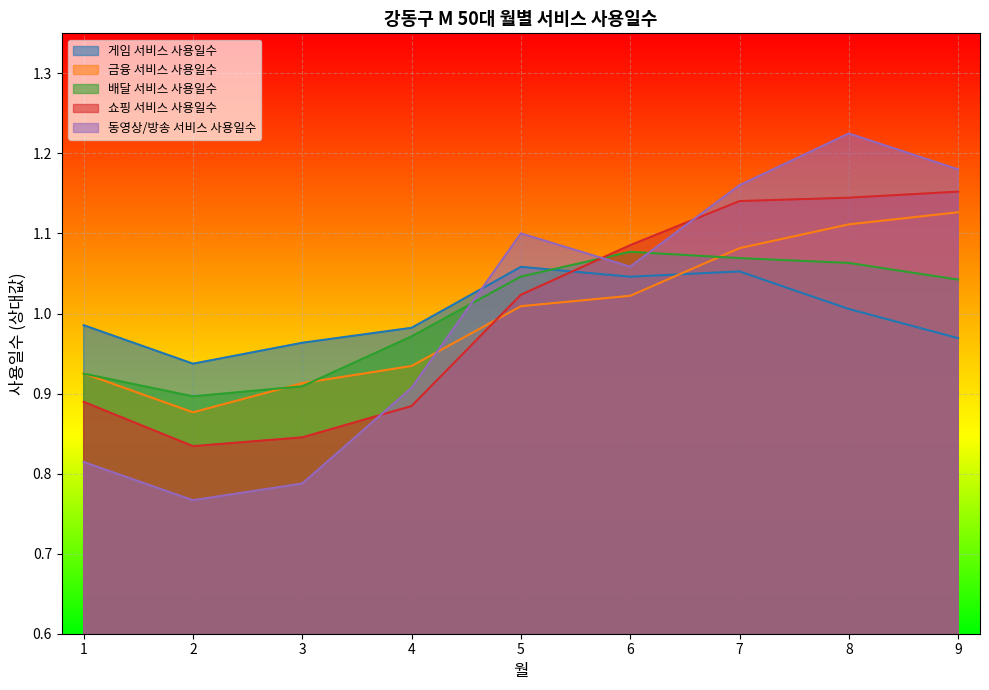

Where is the first local minimum for 금융 서비스 사용일수?

2